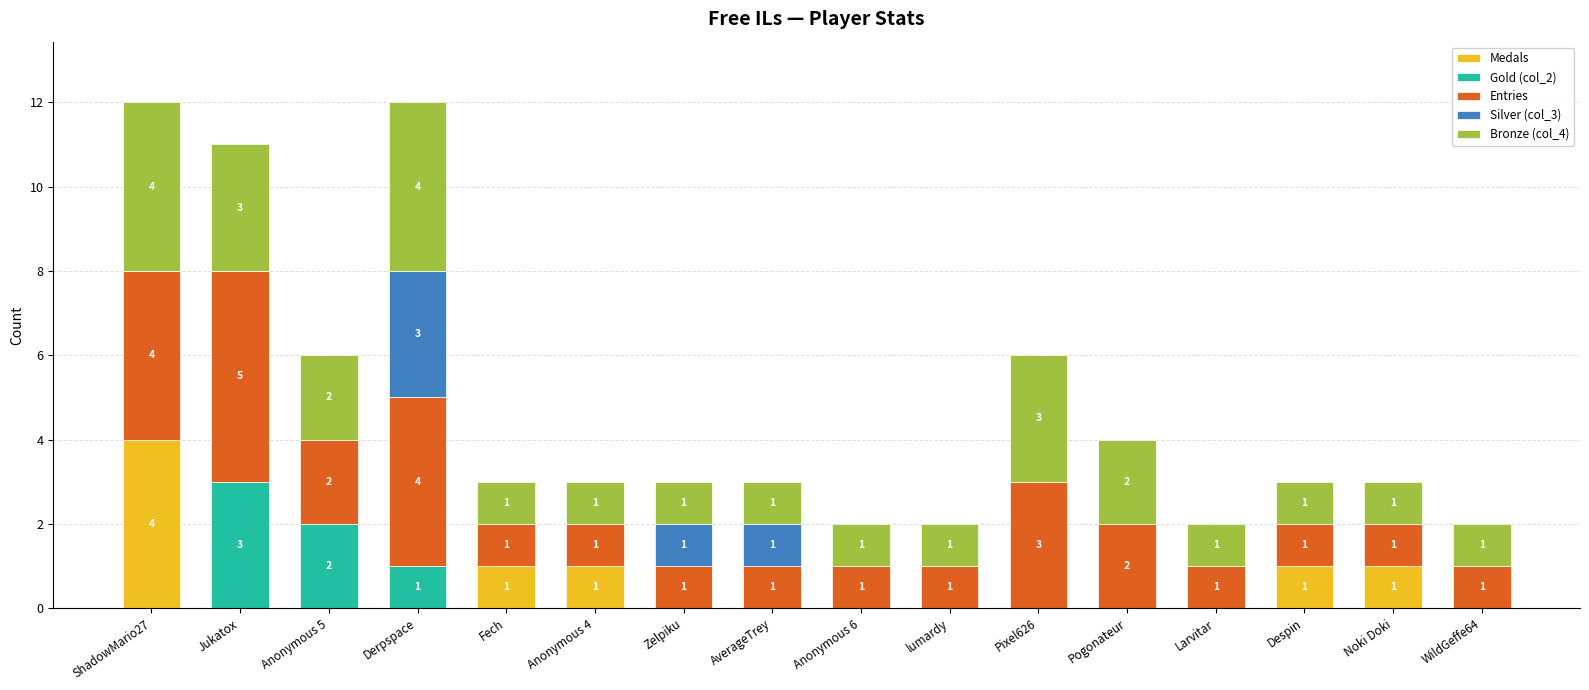

Are the bars grouped side by side (vs. stacked)?

No